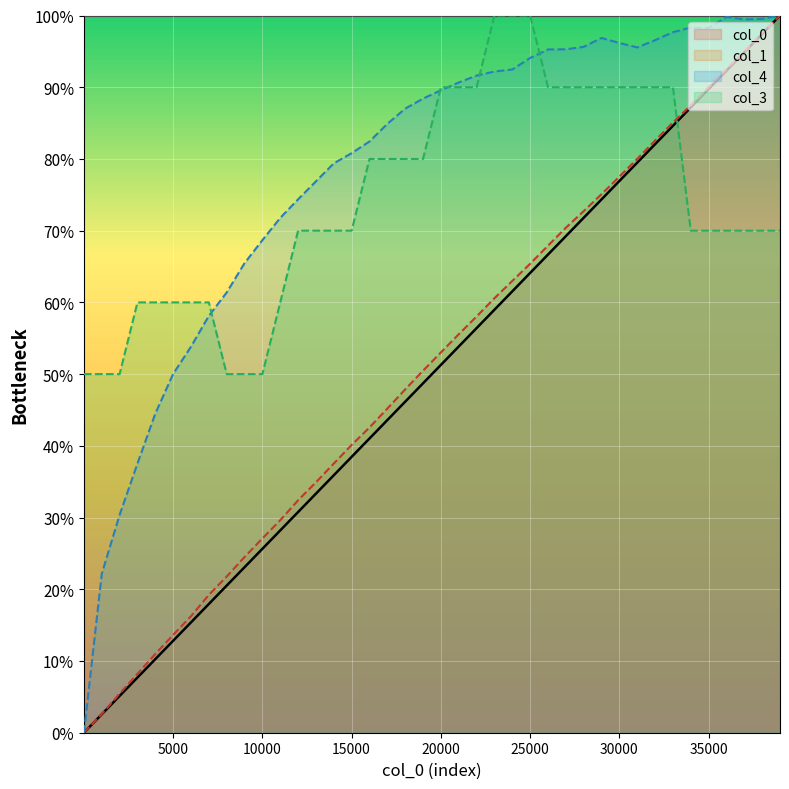

The col_1 series shows 1921.7 at 7001. True or false?

True